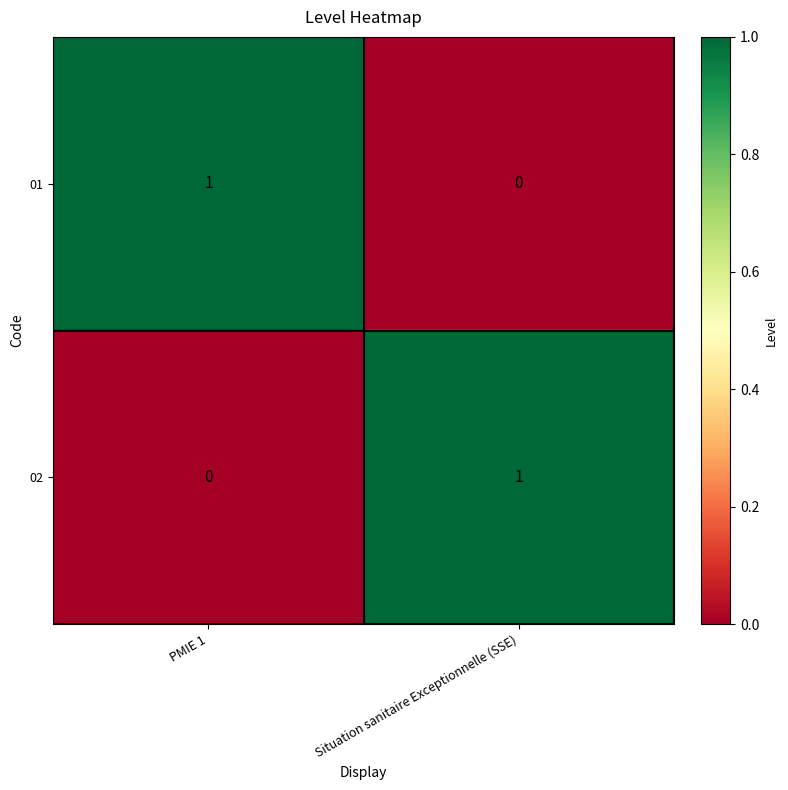

The value of 01 at Situation sanitaire Exceptionnelle (SSE) is 1. True or false?

False